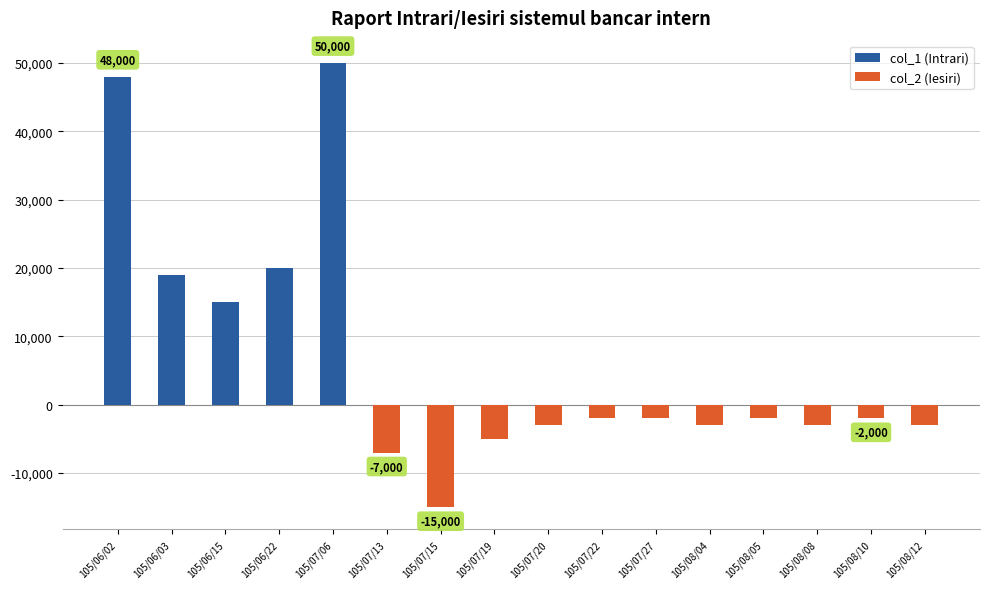

Where is col_2 (Iesiri) nearest to the value -7500?

105/07/13